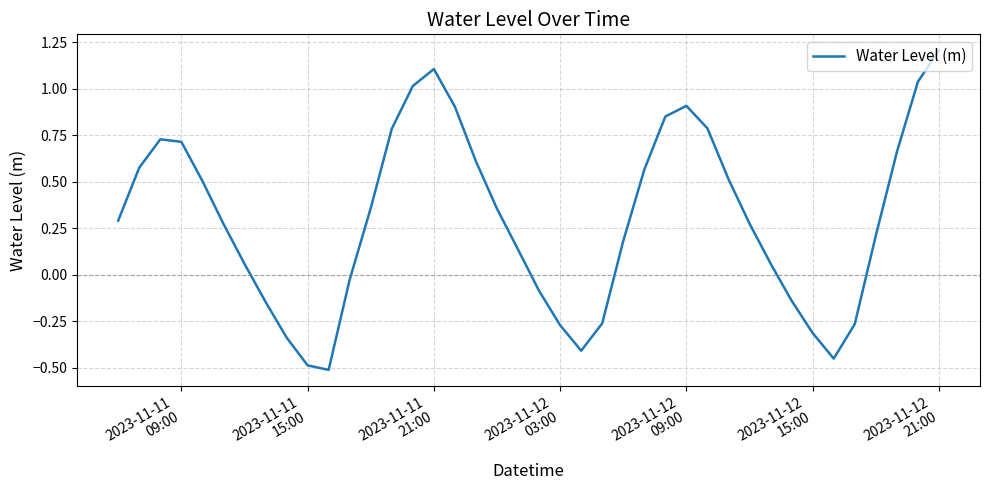

What is the difference between the maximum and minimum values?

1.7